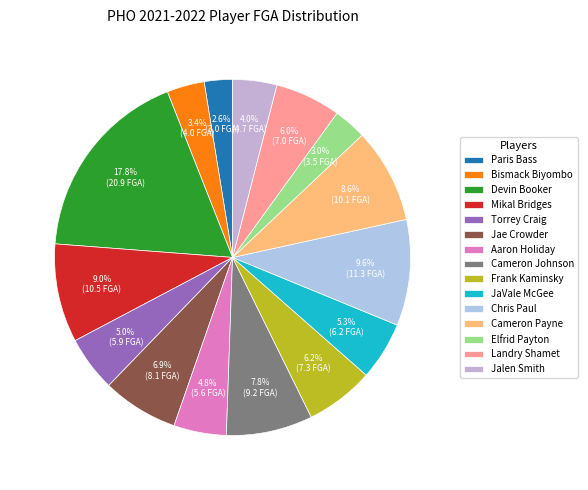

To the nearest percent, what is the combined percentage of Chris Paul and Aaron Holiday?

14%